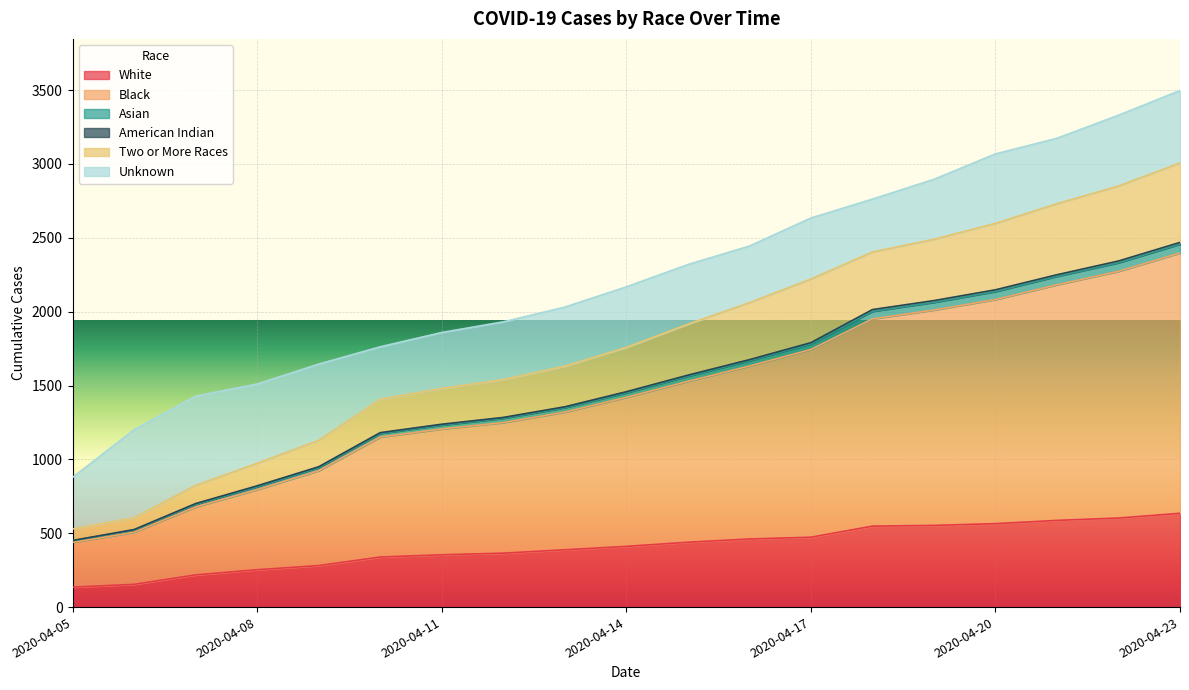

Does the chart display data point markers on the line(s)?

No